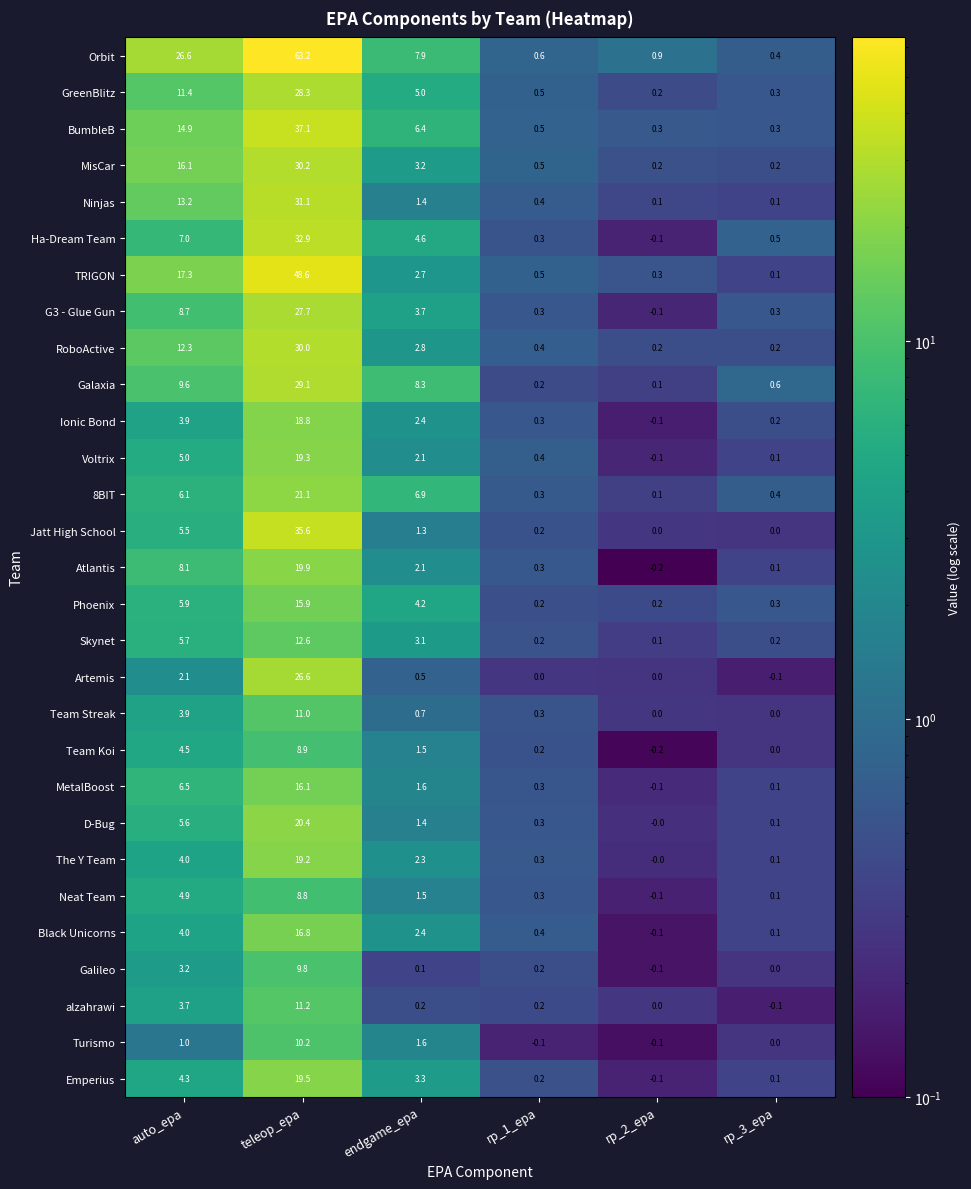

At which category is the sum across all series the highest?

teleop_epa